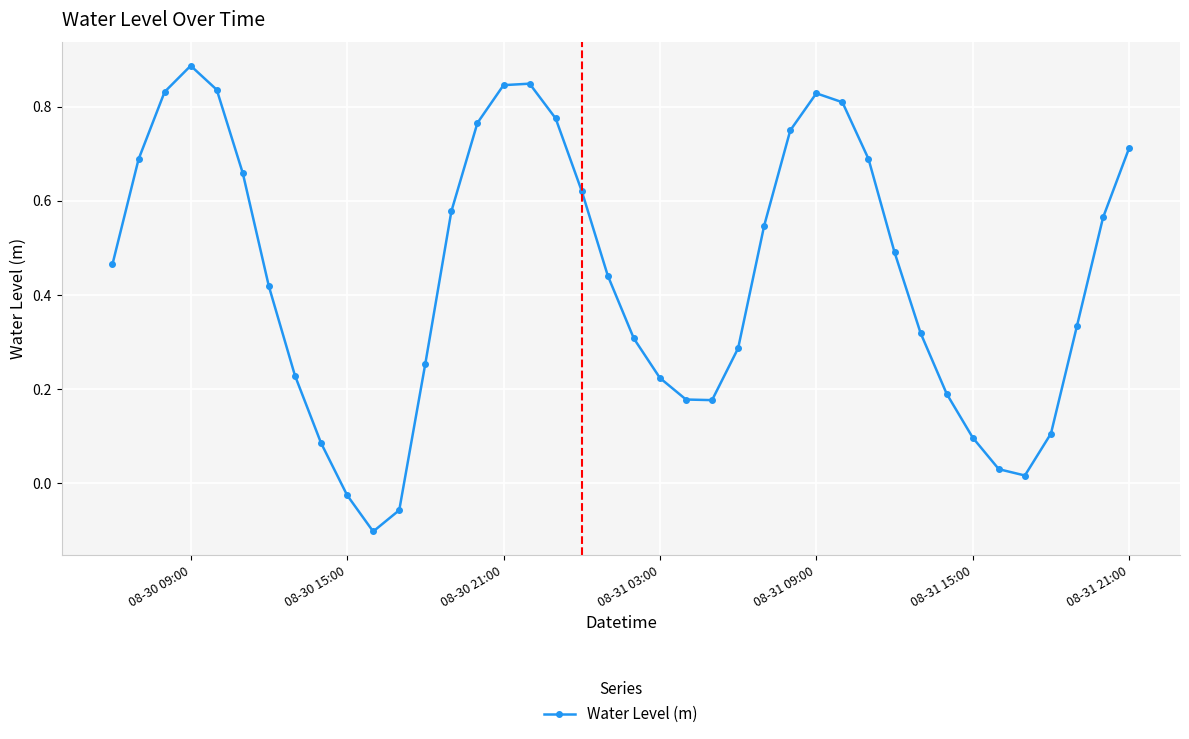

What is the difference between the maximum and minimum values?

1.0